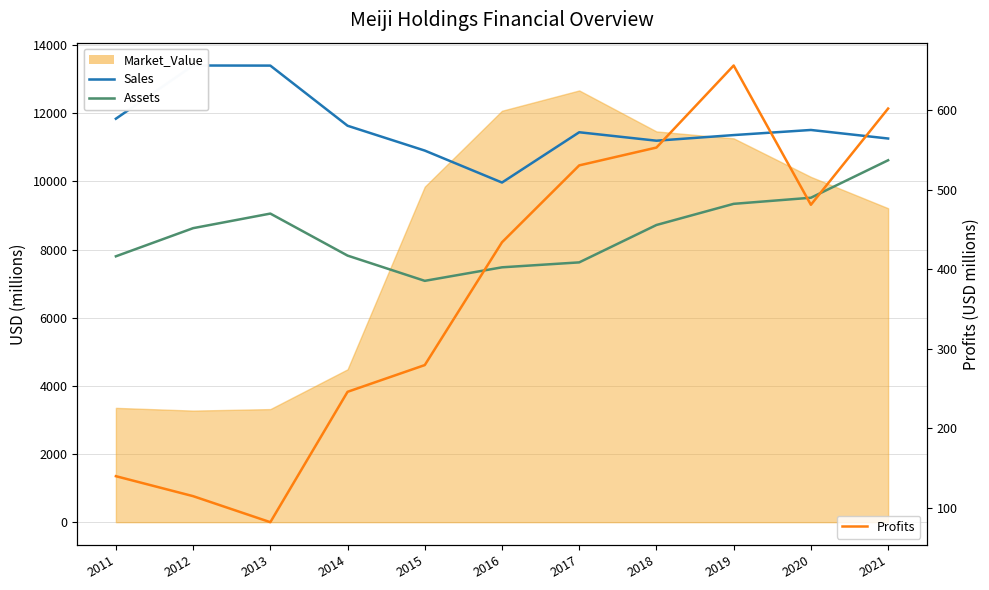

The value of Assets at 2020 is 13936.4. True or false?

False